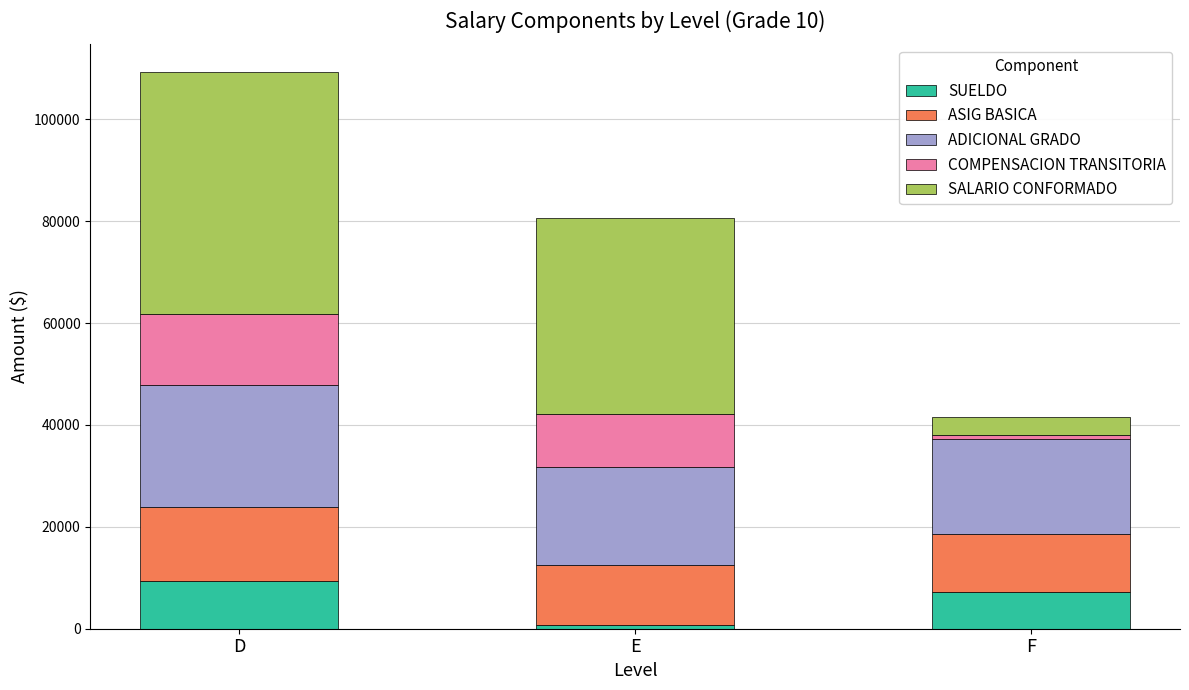

Where is SUELDO nearest to the value 5059?

F